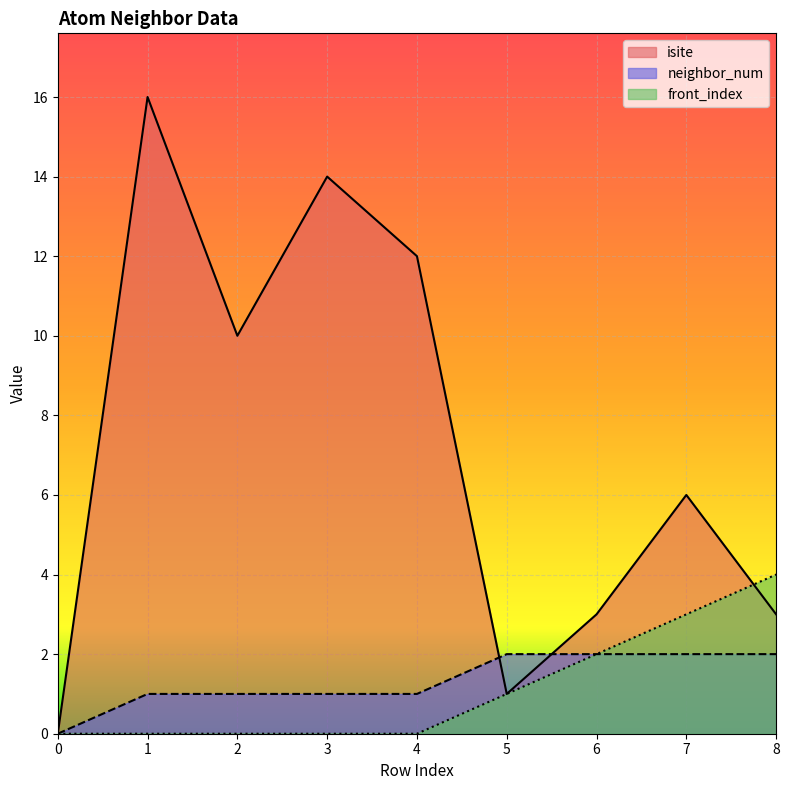

Rank the series at 2 from highest to lowest value.

isite, neighbor_num, front_index